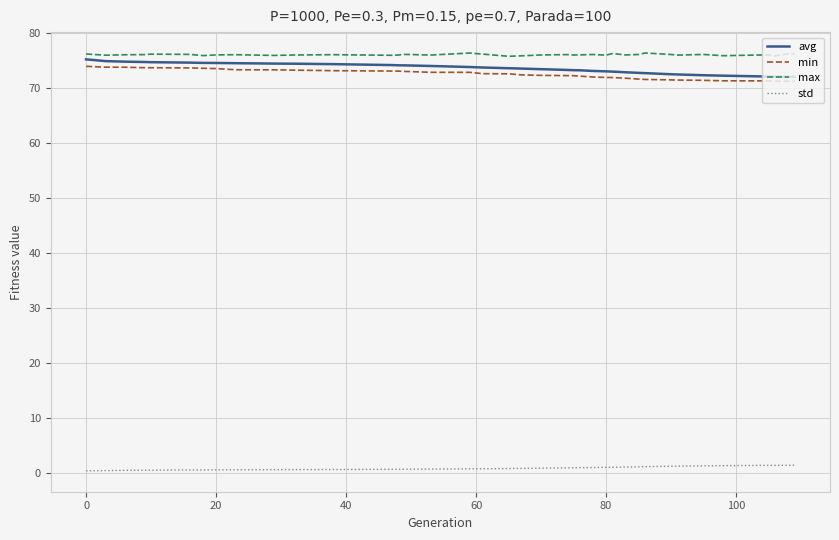

What is the maximum value shown in the chart?

76.3